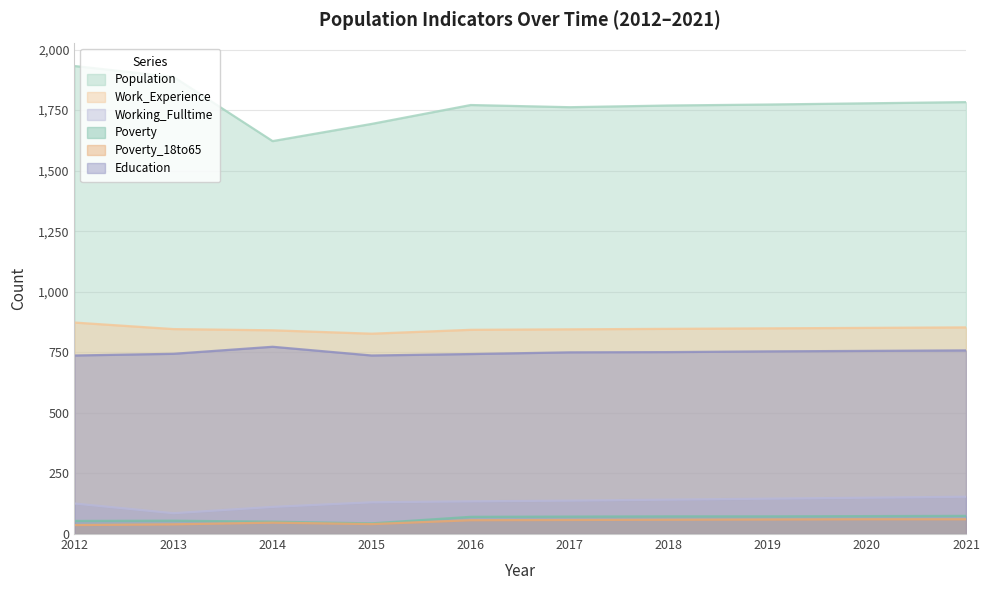

At which category is the sum across all series the highest?

2012